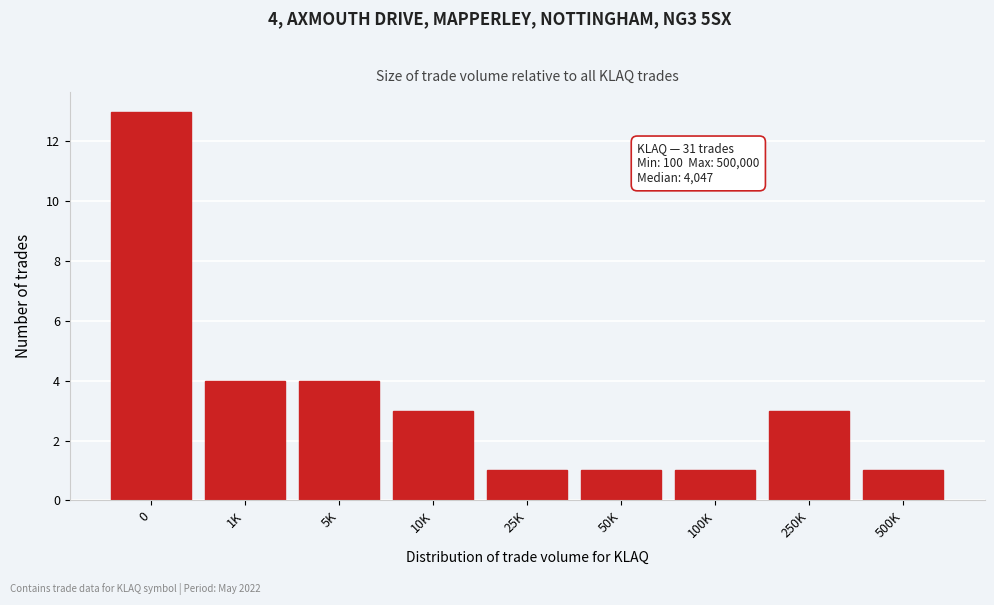

Reading left to right, transcribe all the data shown in this chart.

0=13	1K=4	5K=4	10K=3	25K=1	50K=1	100K=1	250K=3	500K=1